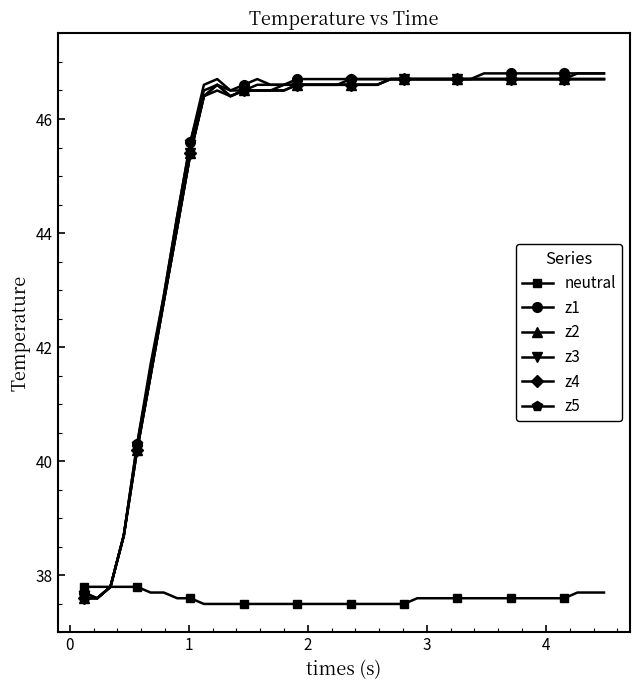

At how many categories does at least one series exceed 39?

36